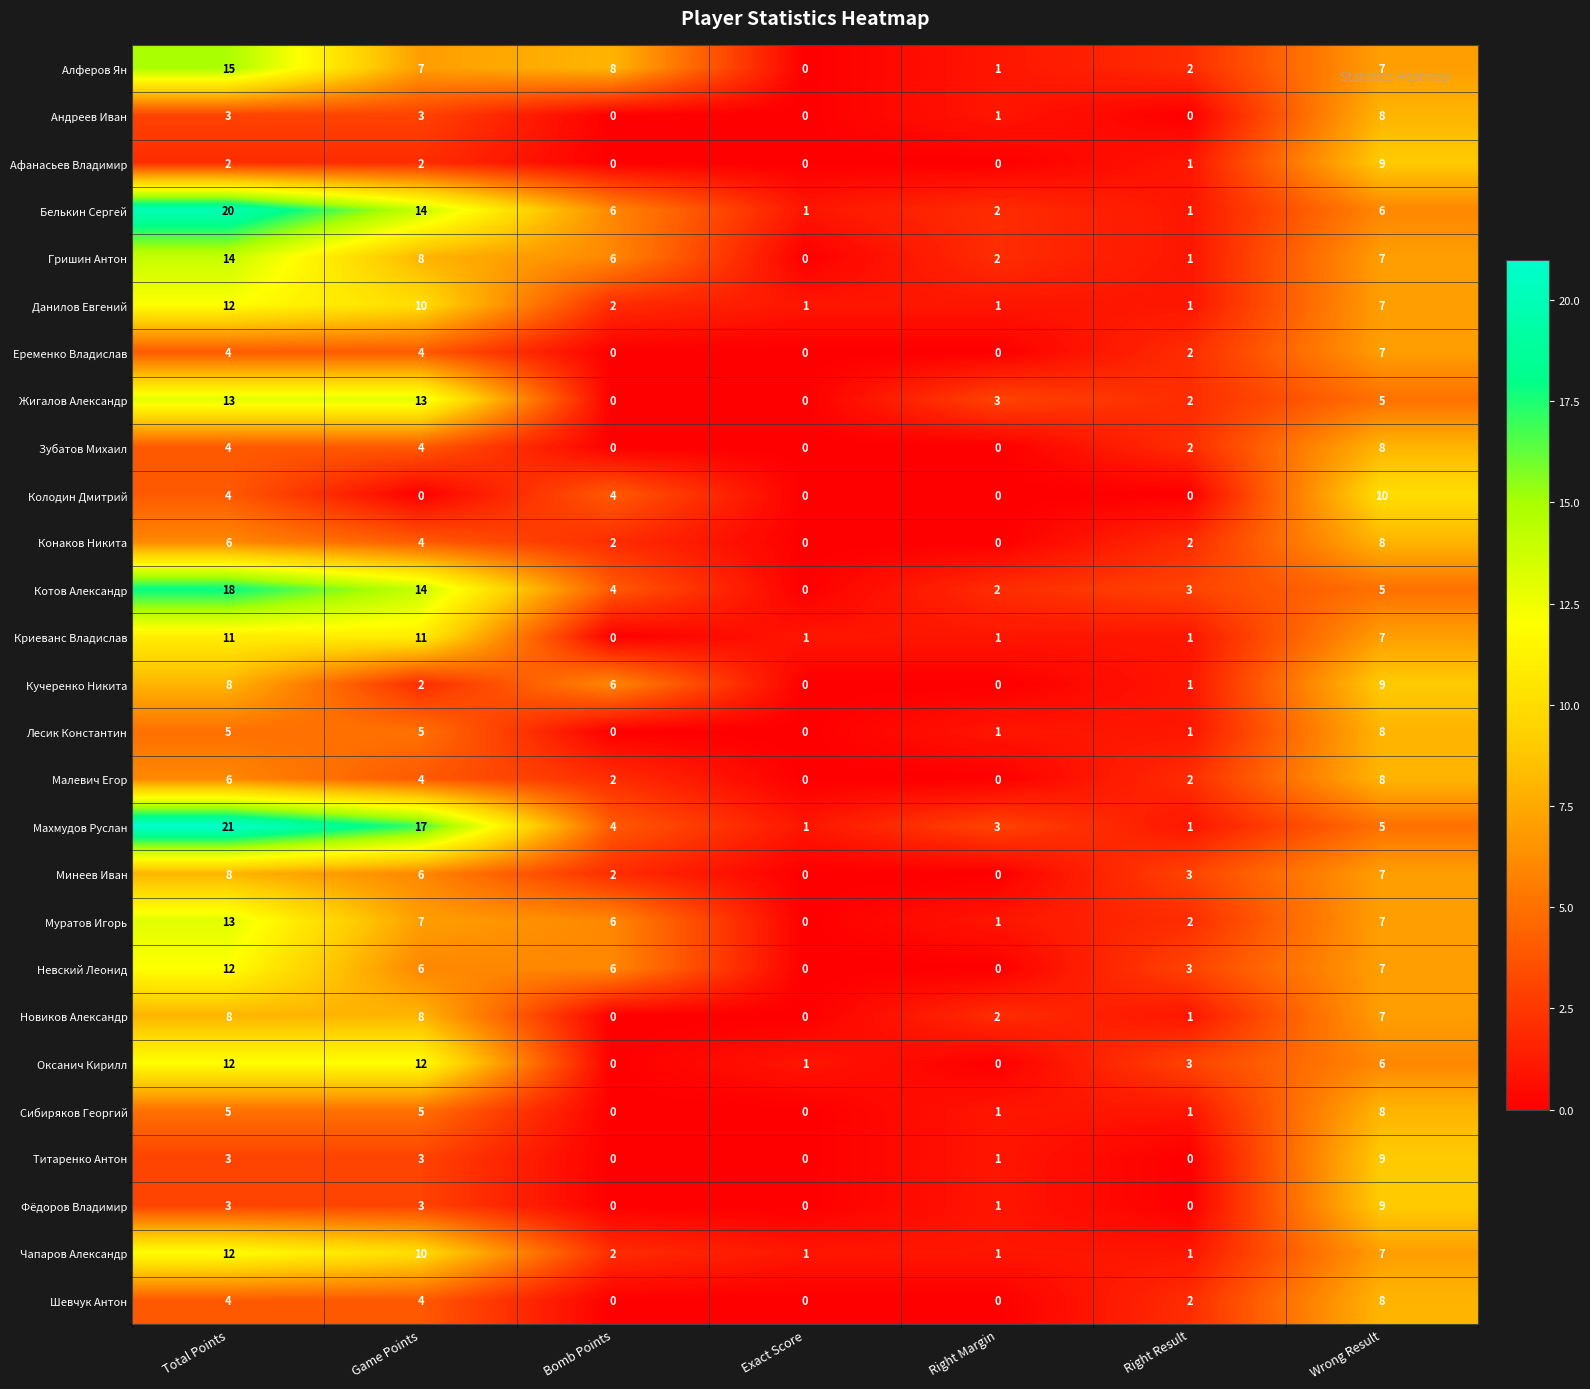

At which category is the sum across all series the highest?

Total Points